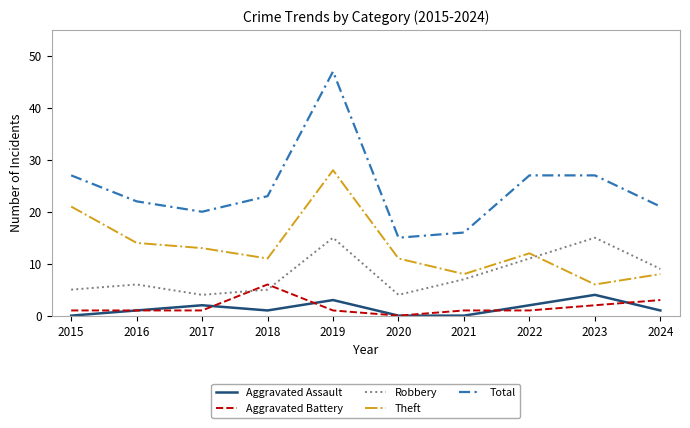

Does the chart display data point markers on the line(s)?

No